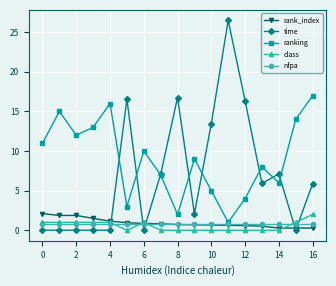

How many series are shown in this chart?

5